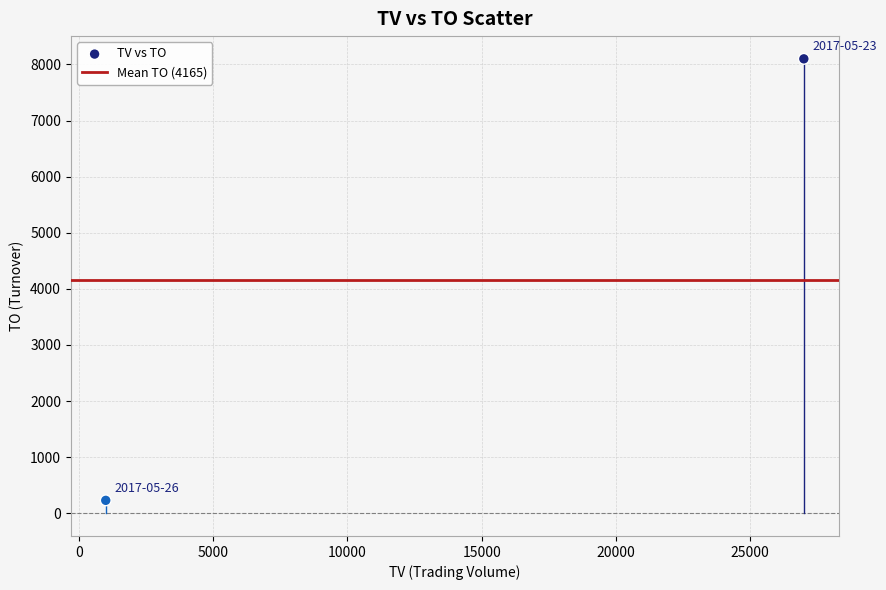

What is the average X value?

14000